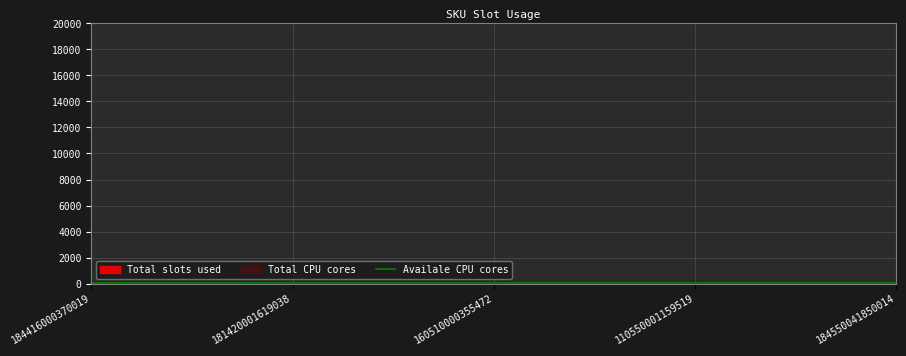

What is the label of the 1st point from the right?

184550041850014